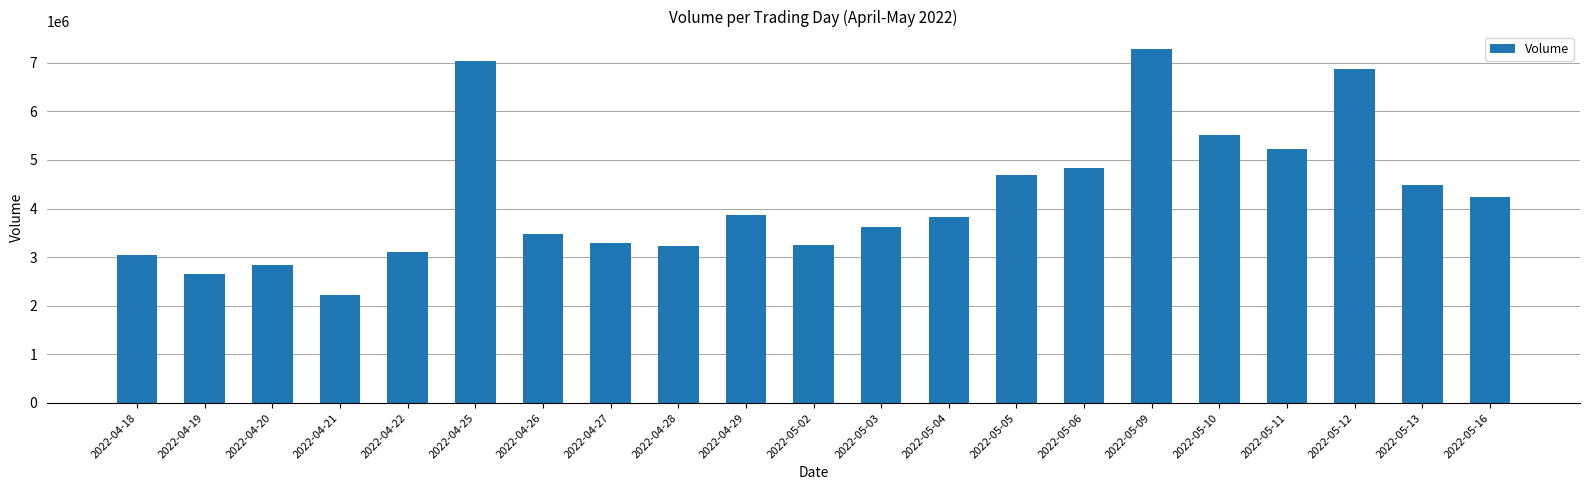

What is the change in value from 2022-04-18 to 2022-04-29?

+831500